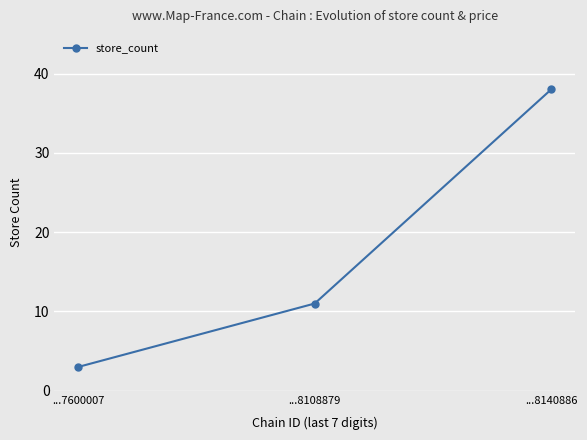

What is the difference between the maximum and second lowest values?

27